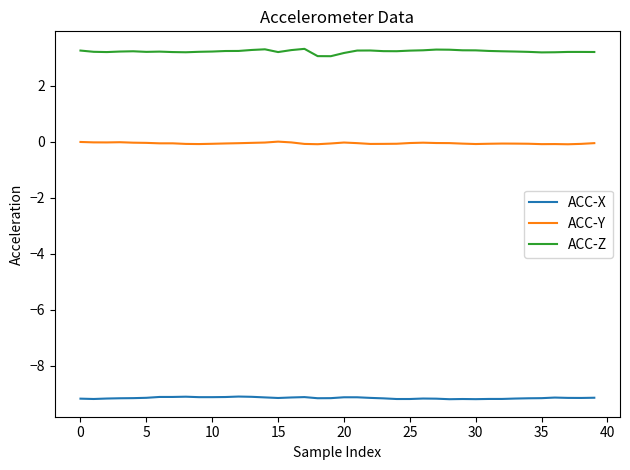

True or false: ACC-X and ACC-Y intersect in this chart.

False